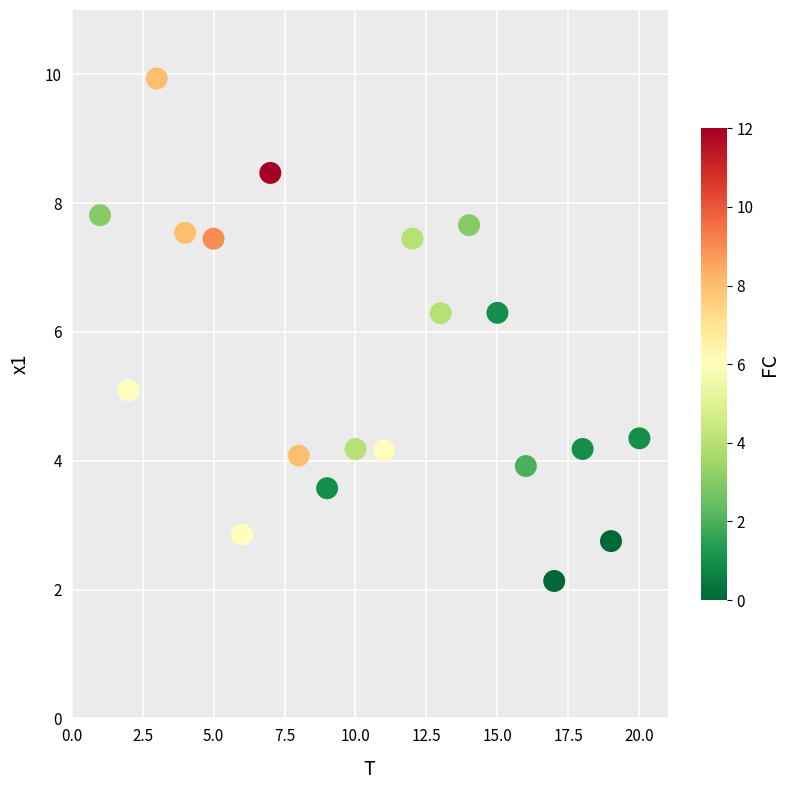

What is the range of X values (max minus min)?

19.0